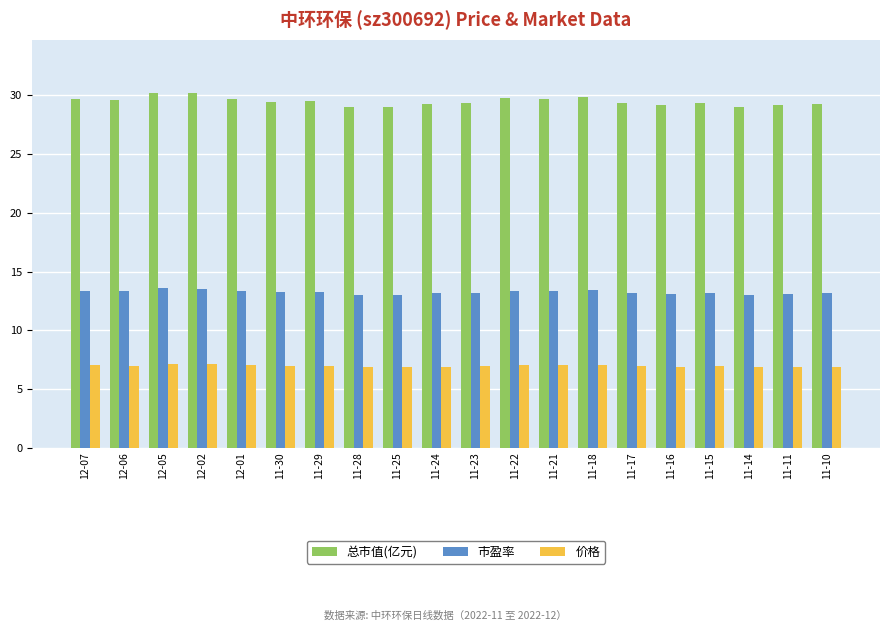

What is the smallest value displayed?

6.8